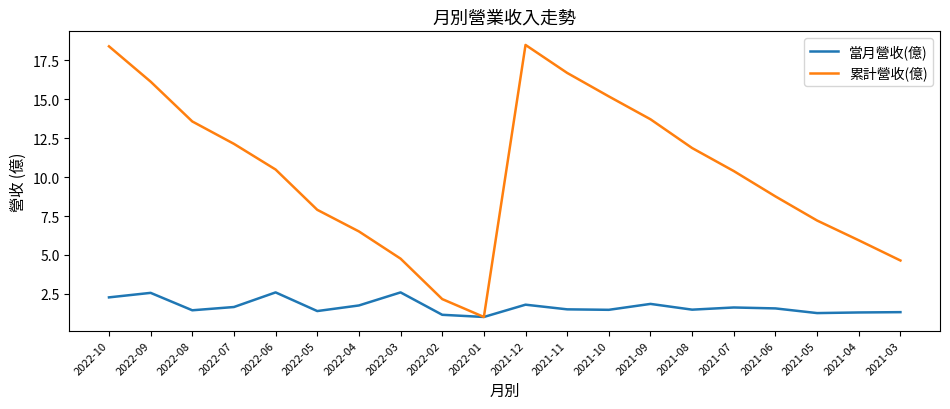

True or false: 當月營收(億) has more than 0 interior local peaks.

True